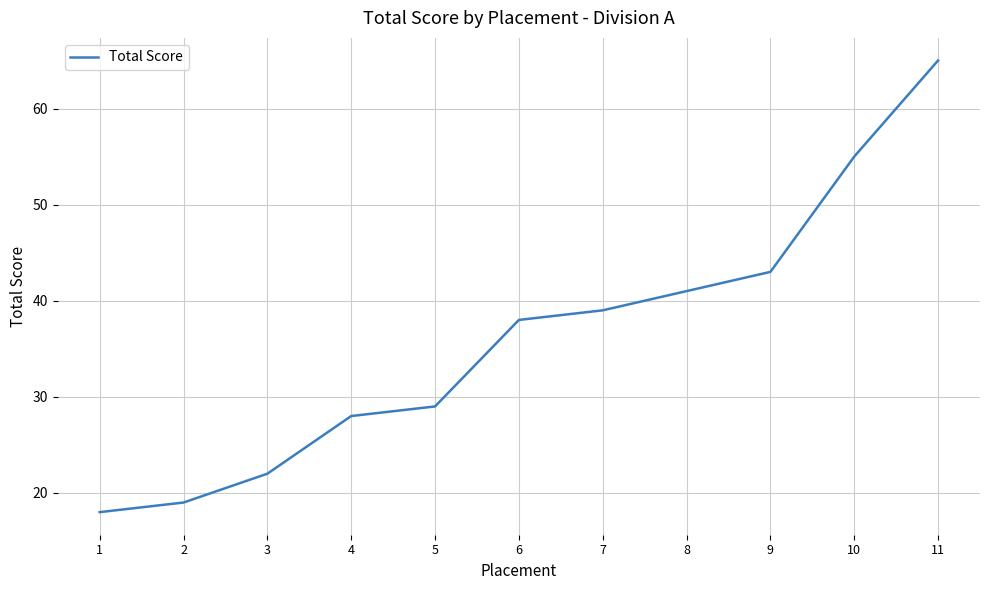

List the labels in order of value, largest first.

11, 10, 9, 8, 7, 6, 5, 4, 3, 2, 1